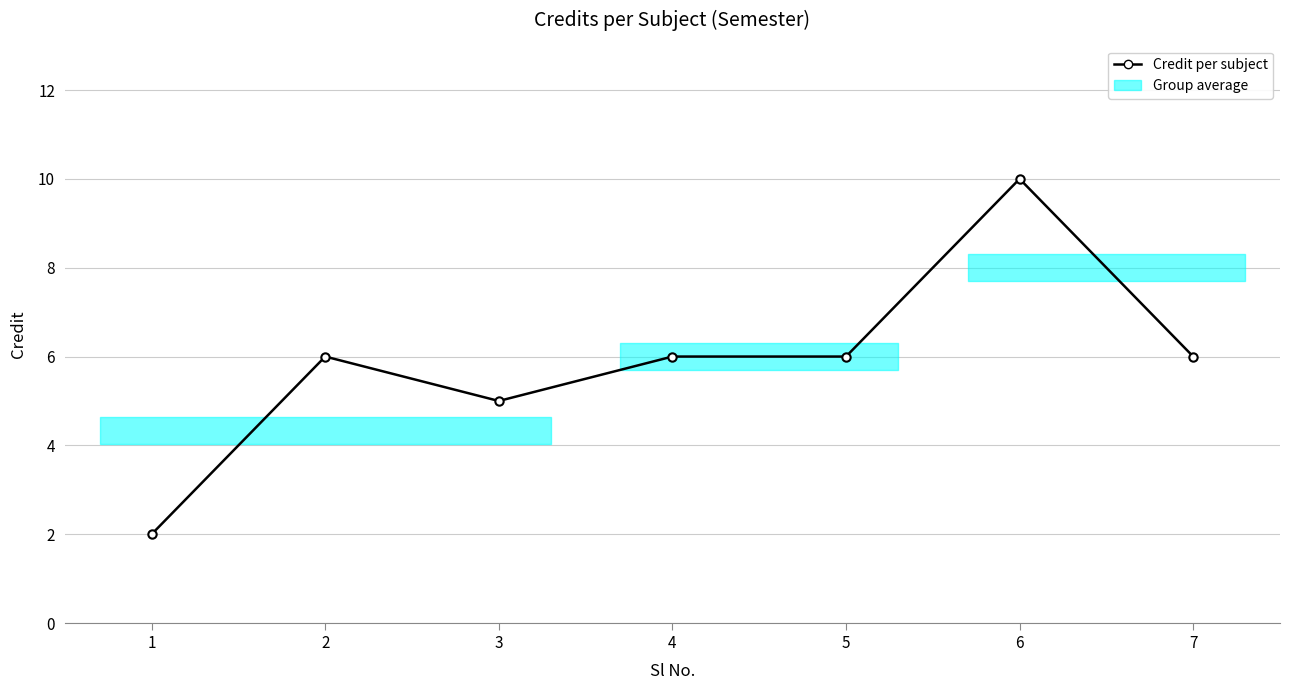

Reading left to right, extract all data points from this chart.

1=2	2=6	3=5	4=6	5=6	6=10	7=6